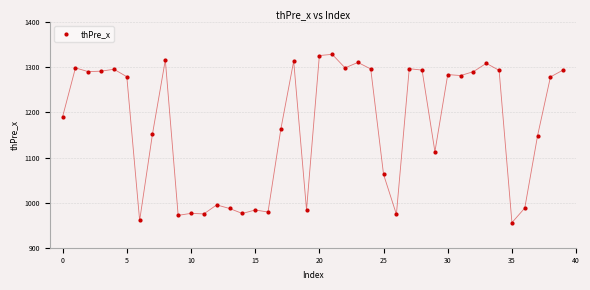

What is the range of Y values (max minus min)?

373.0